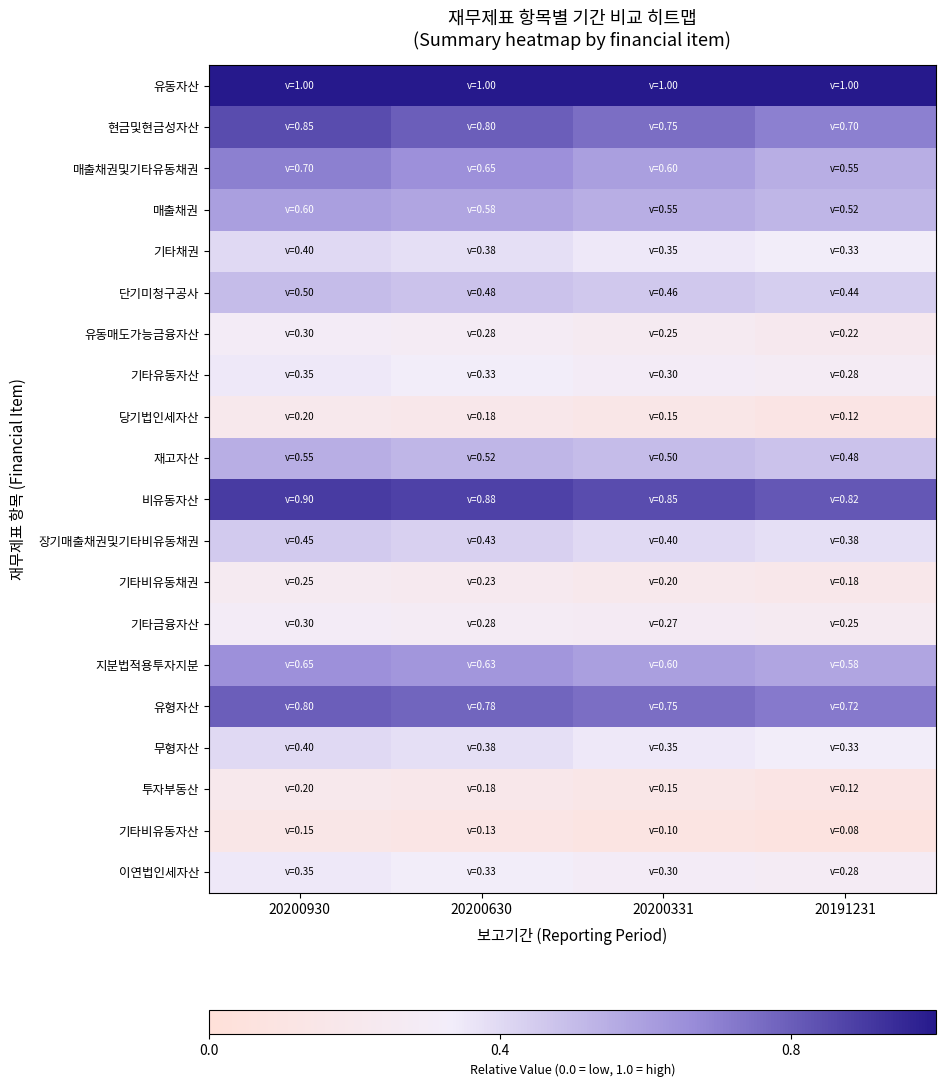

Between 20191231 and 20200331, which is larger?

20191231